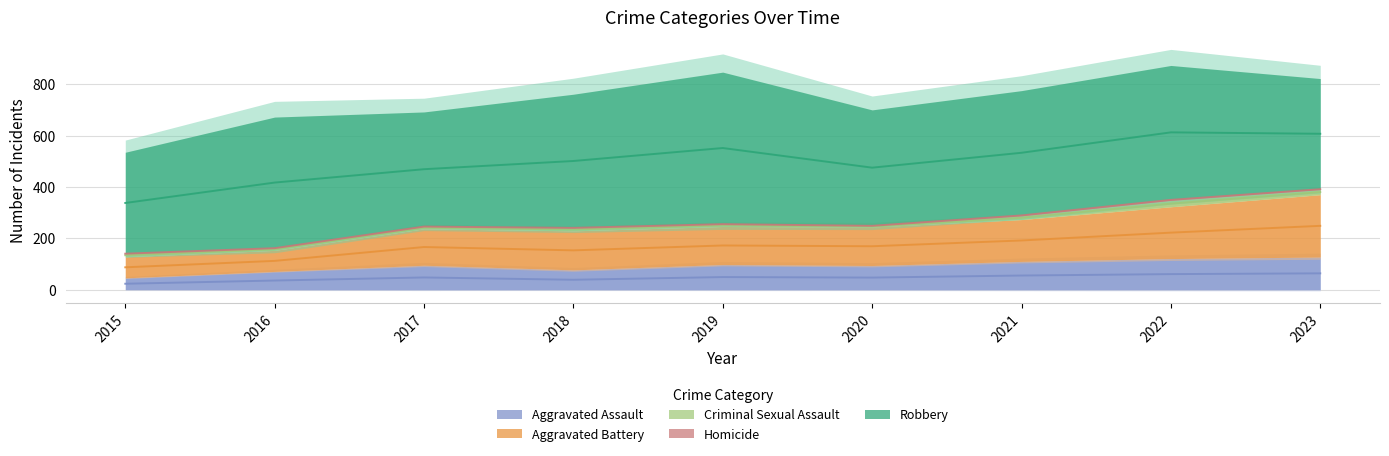

What is the spread (max minus min) of values at 2023?

428